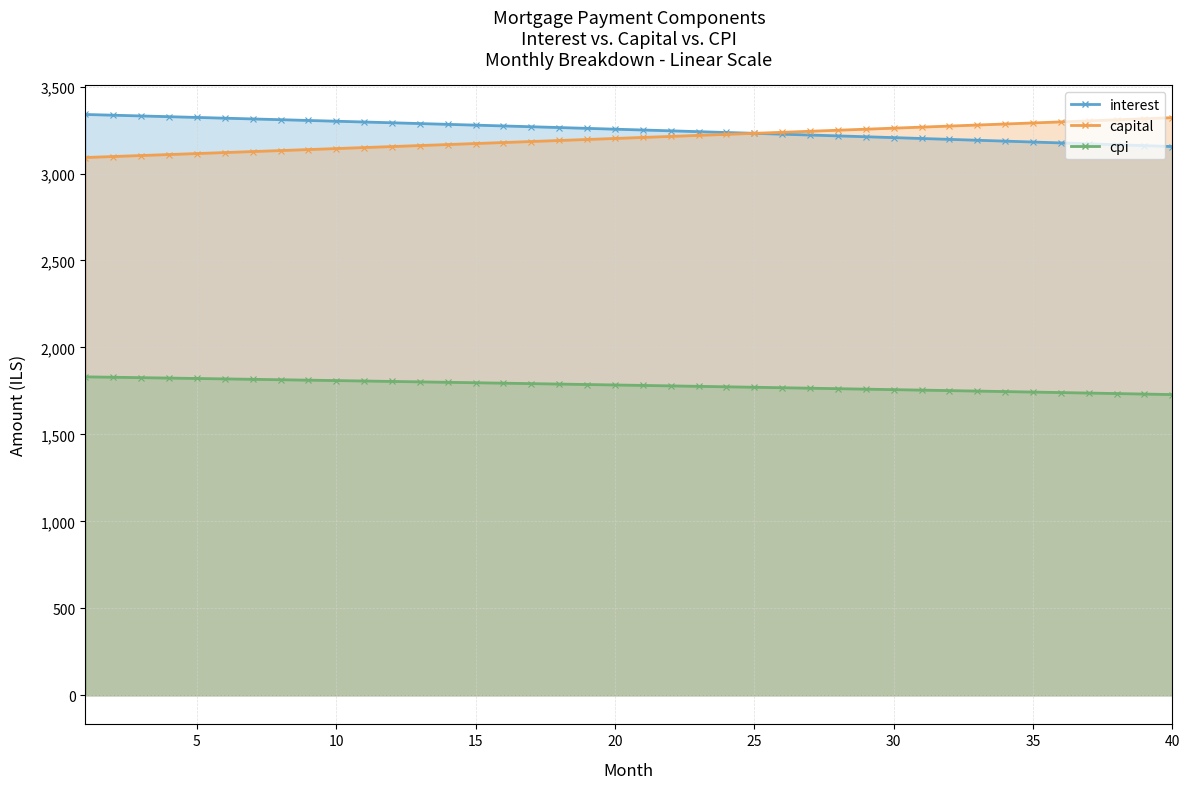

How many data points in cpi are less than 1784?

20